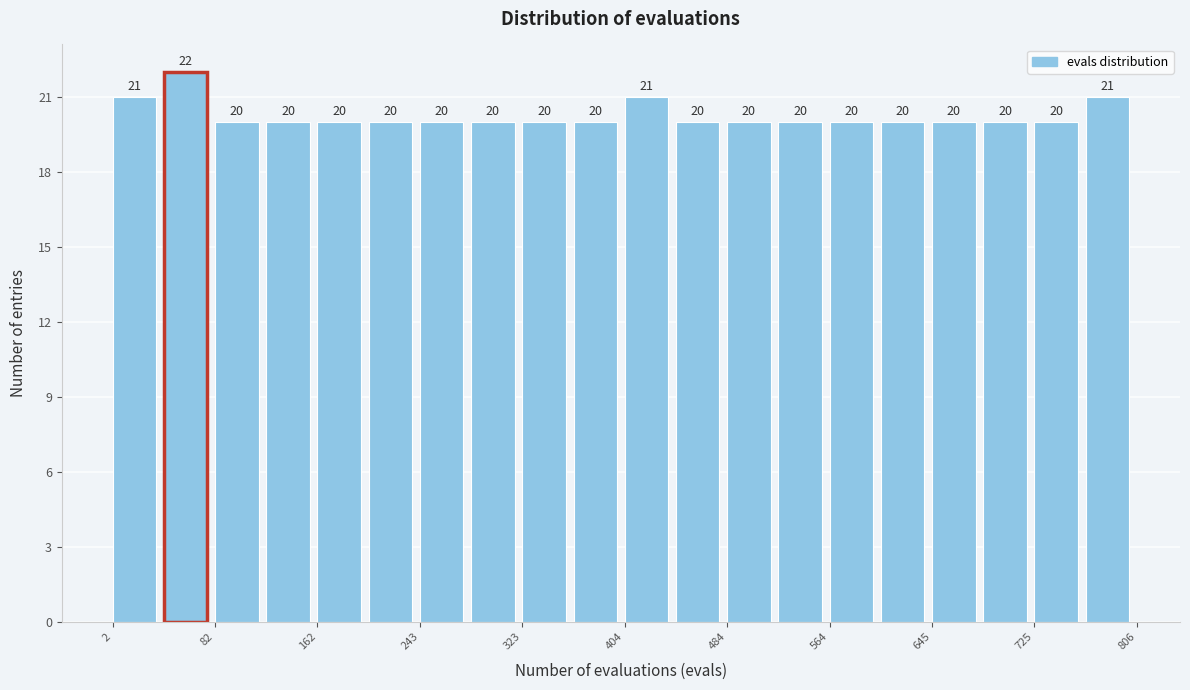

What is the height of the bar covering 400 to 440 on the x-axis? The bar edges are not printed on the chart, so give them approximately, as read against the axis.

21